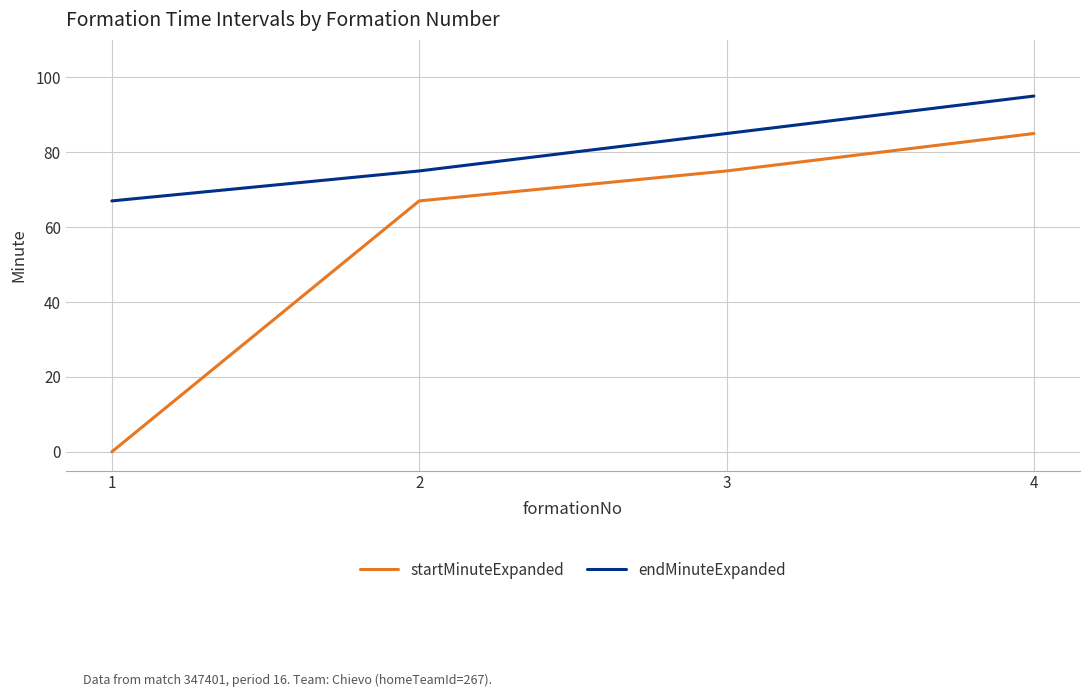

Read the endMinuteExpanded value at 2.

75